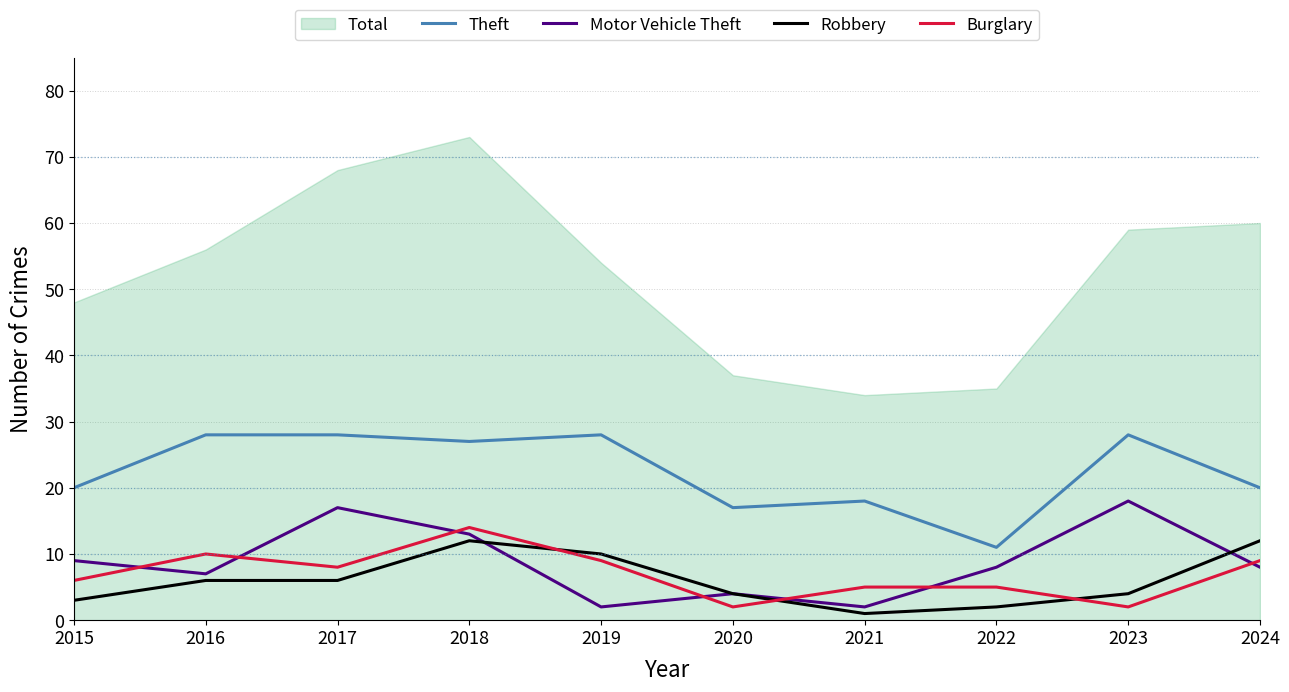

Is it true that Burglary equals 1 at 2023?

False